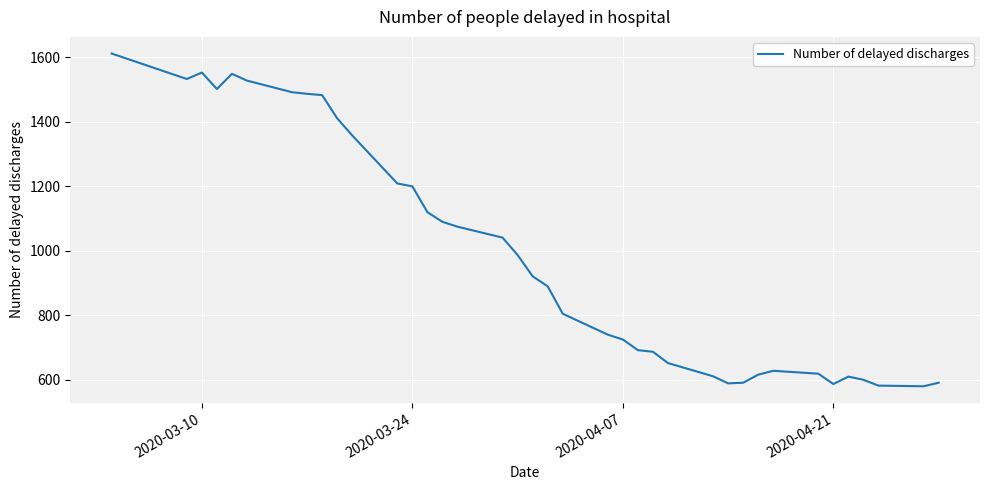

What is the smallest value displayed?

580